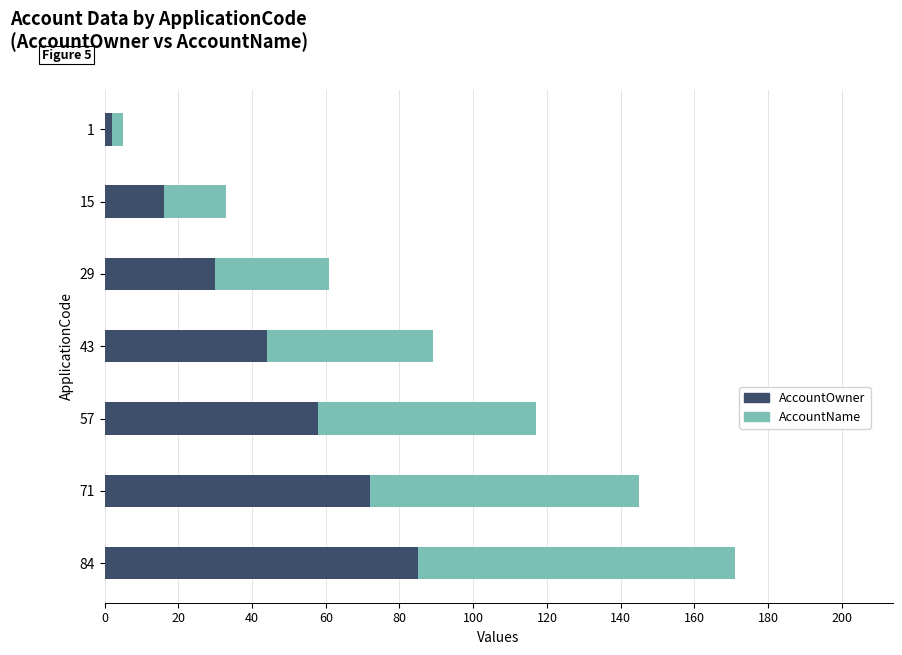

True or false: AccountOwner has a value of 36 at 71.

False